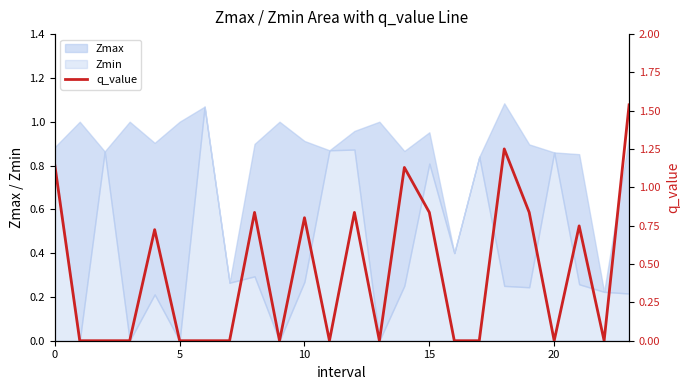

What is the label of the 11th point from the left?

10